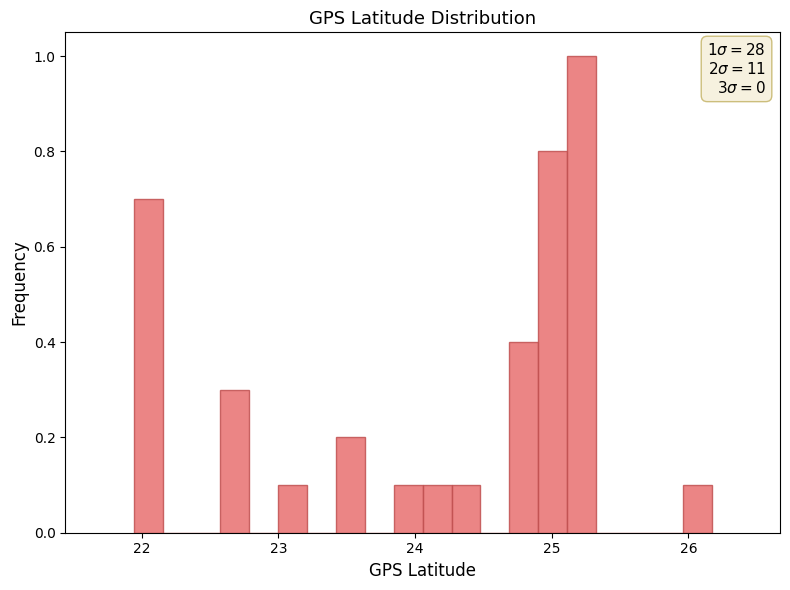

Read against the x-axis, roughly where is the centre of the tallest bar?

25.2